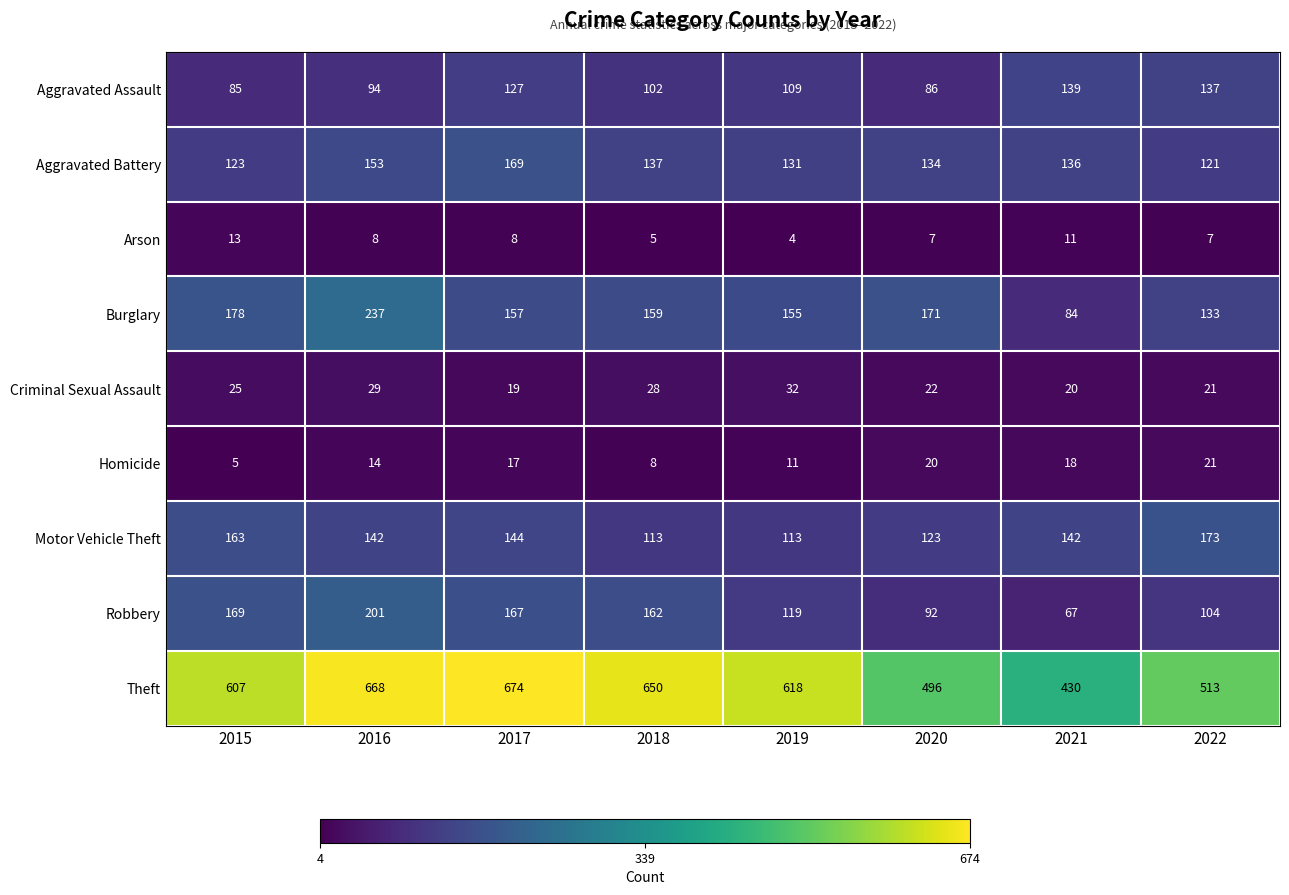

The Aggravated Battery series shows 58 at 2019. True or false?

False